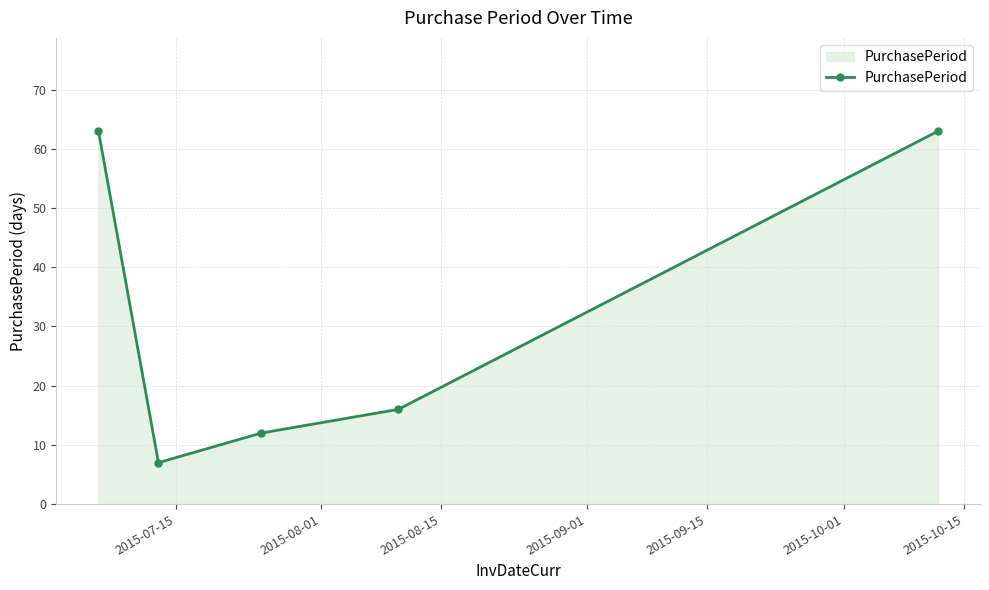

How many data points are less than 16?

2